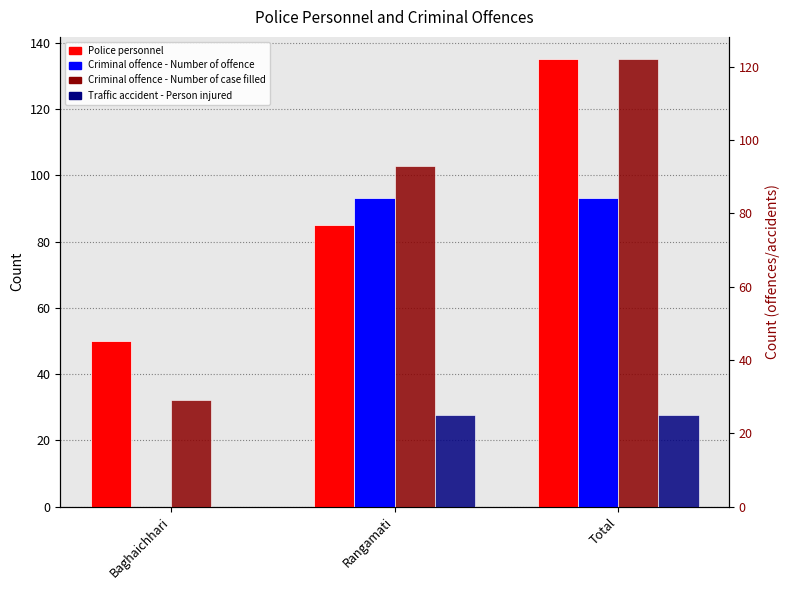

How many bars are there in each group?

4